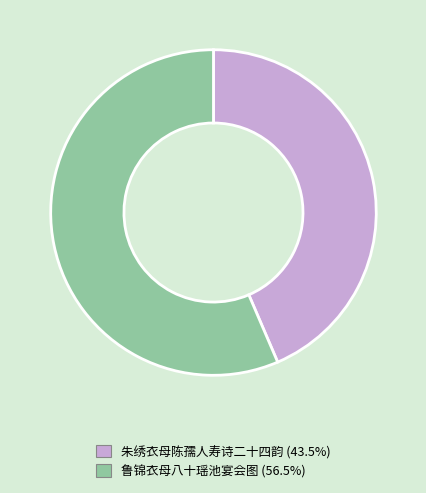

Is the sum of 朱绣衣母陈孺人寿诗二十四韵 and 鲁锦衣母八十瑶池宴会图 greater than half?

Yes